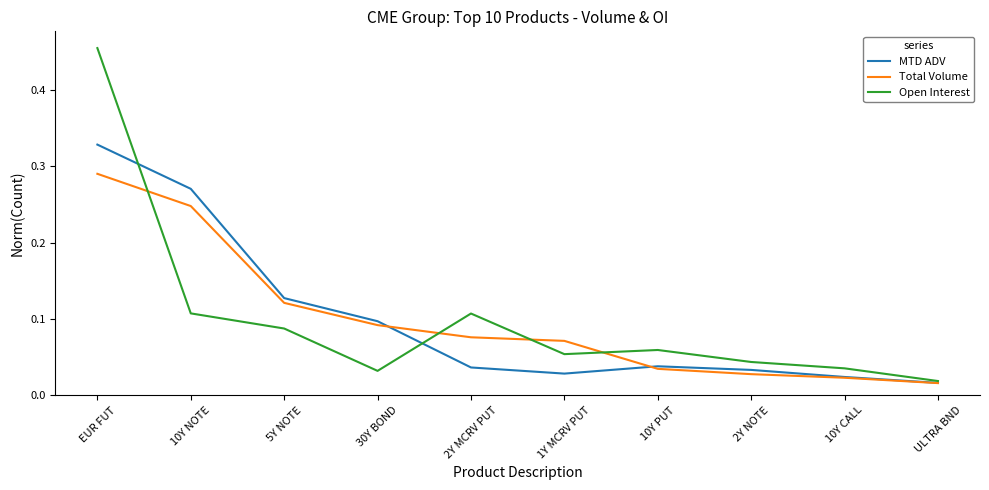

How many categories are shown in the chart?

10